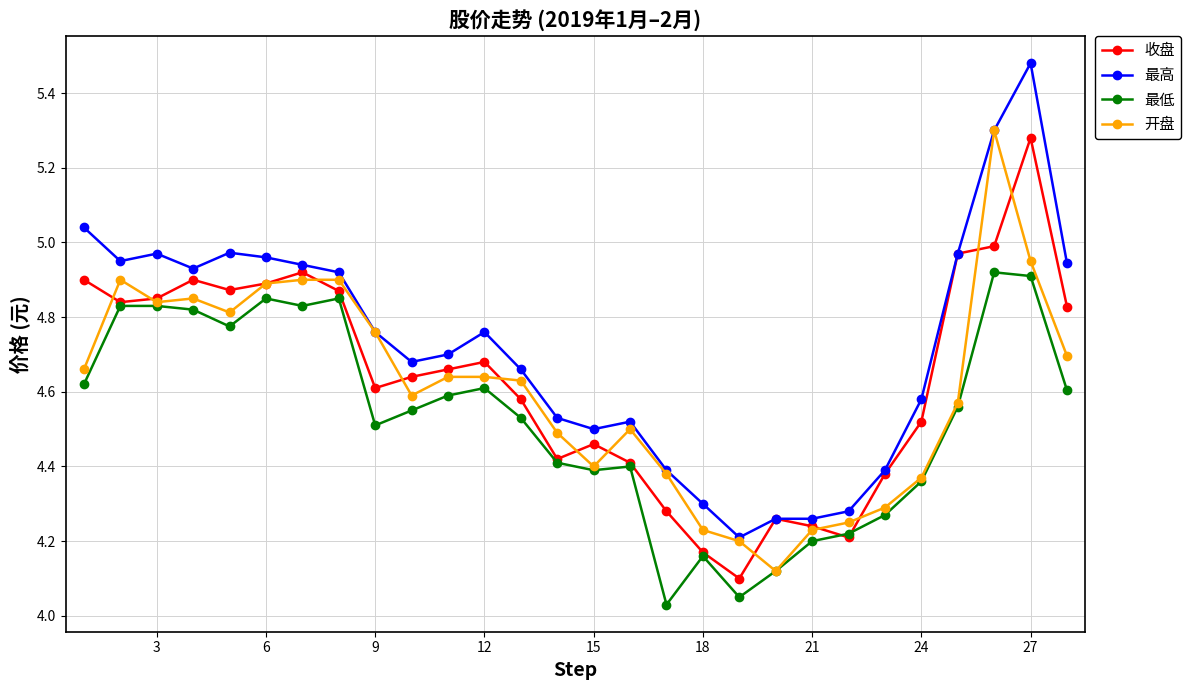

How many lines are shown in the chart?

4